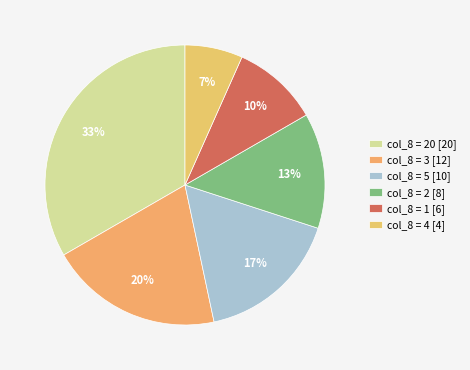

How many slices are in this pie chart?

6